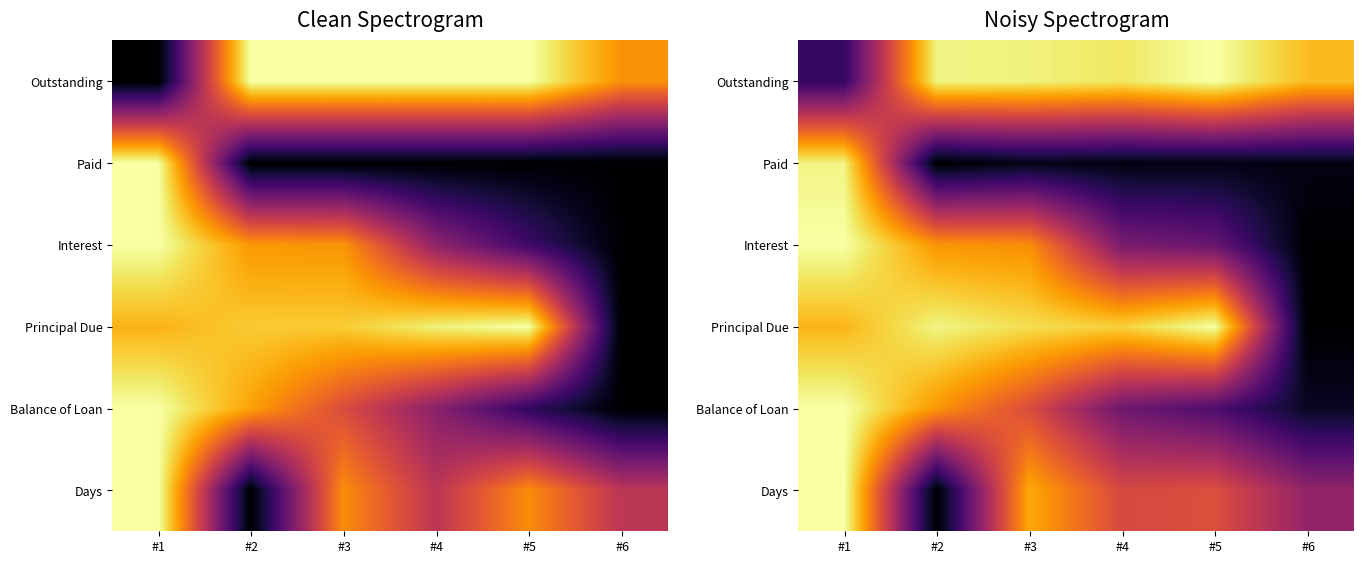

At which category is the sum across all series the highest?

#1